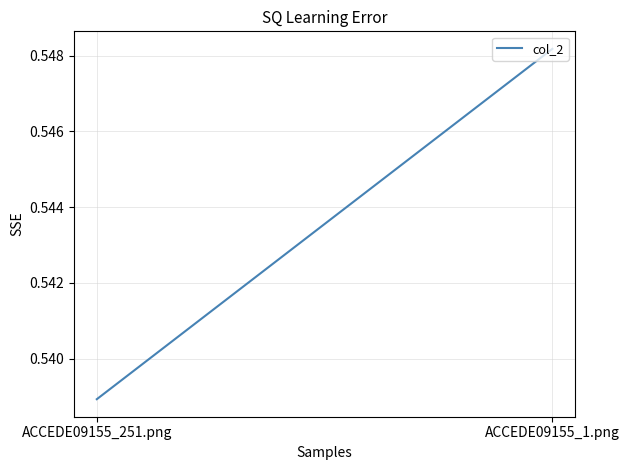

The value at ACCEDE09155_1.png is 0.2. True or false?

False